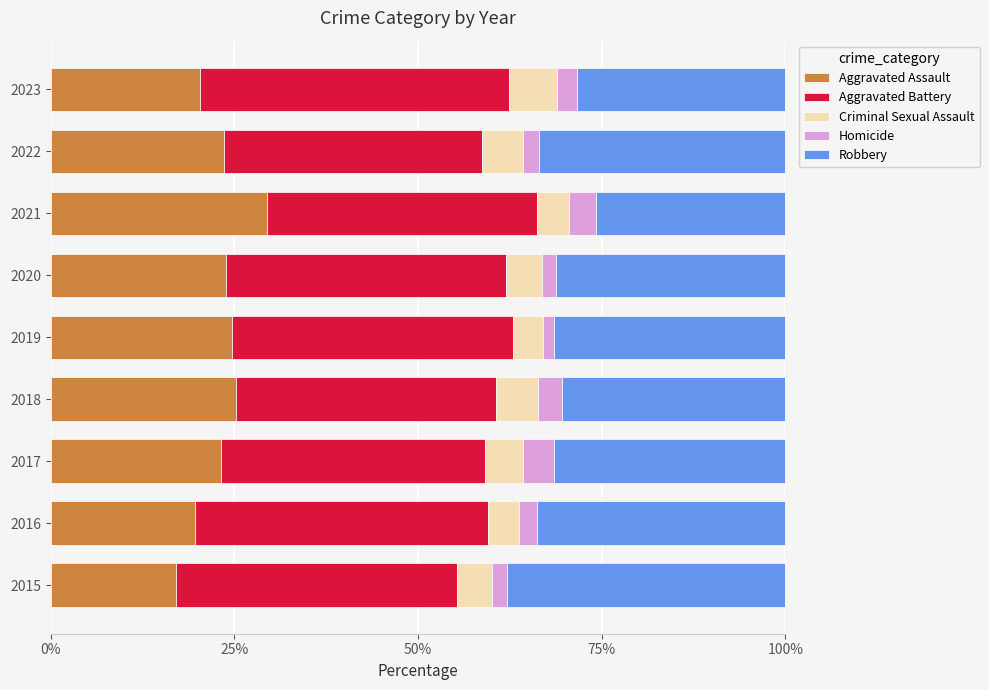

The Aggravated Assault series shows 29.4 at 2021. True or false?

True